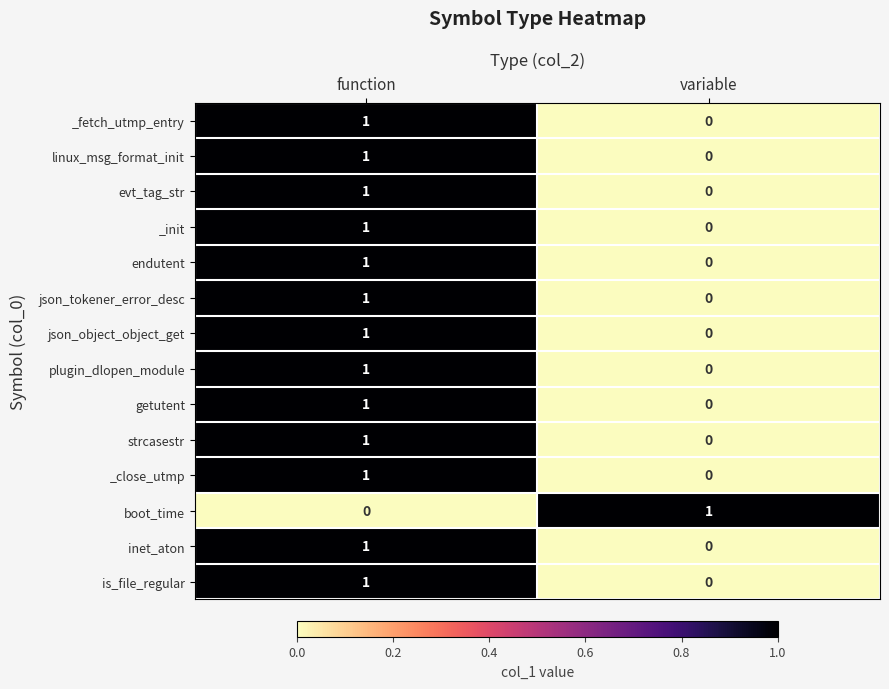

At which label does endutent reach its peak?

function